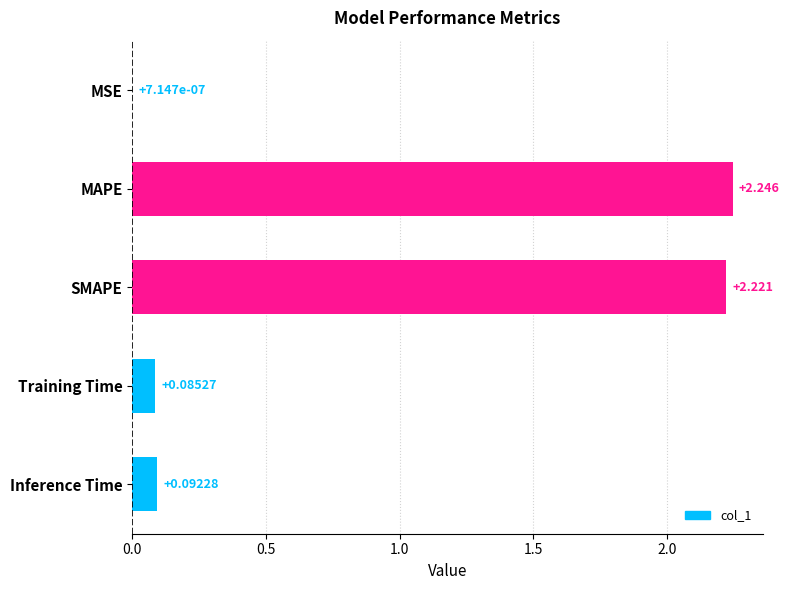

Are the bars grouped side by side (vs. stacked)?

No